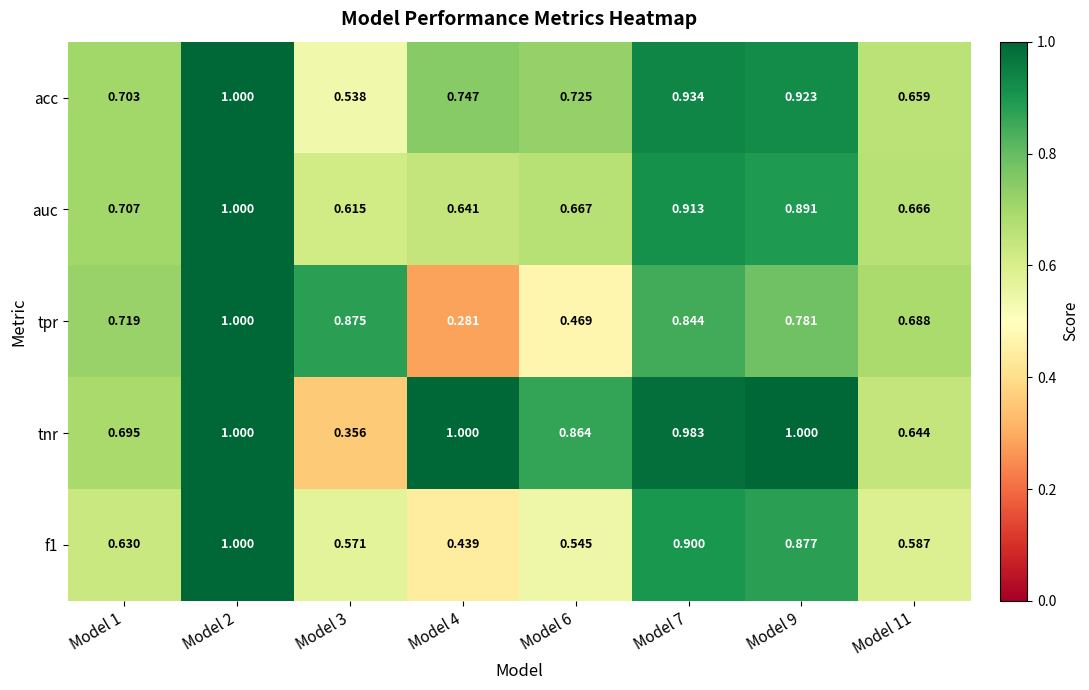

Is the value of tnr at Model 7 greater than the value of tpr at Model 2?

No